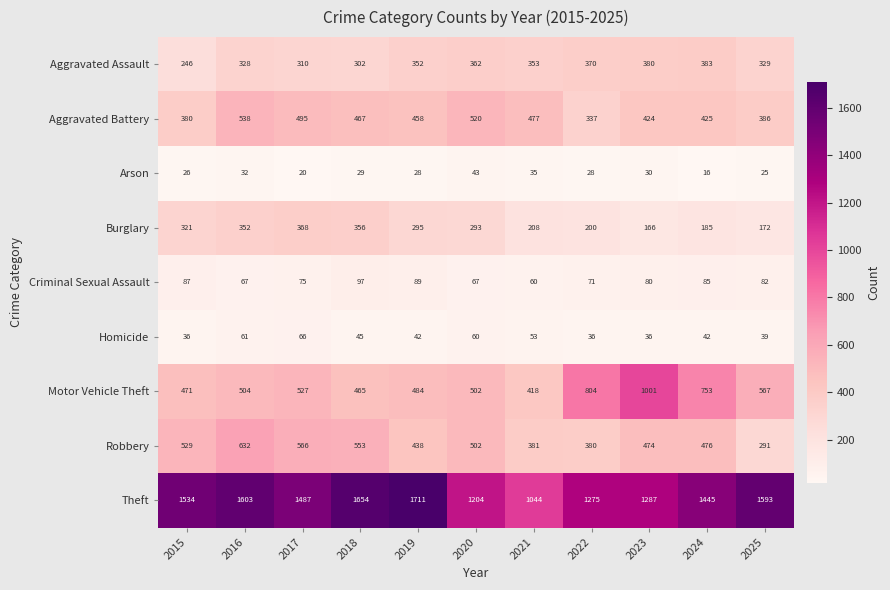

Between 2021 and 2024, which series saw the biggest shift?

Theft